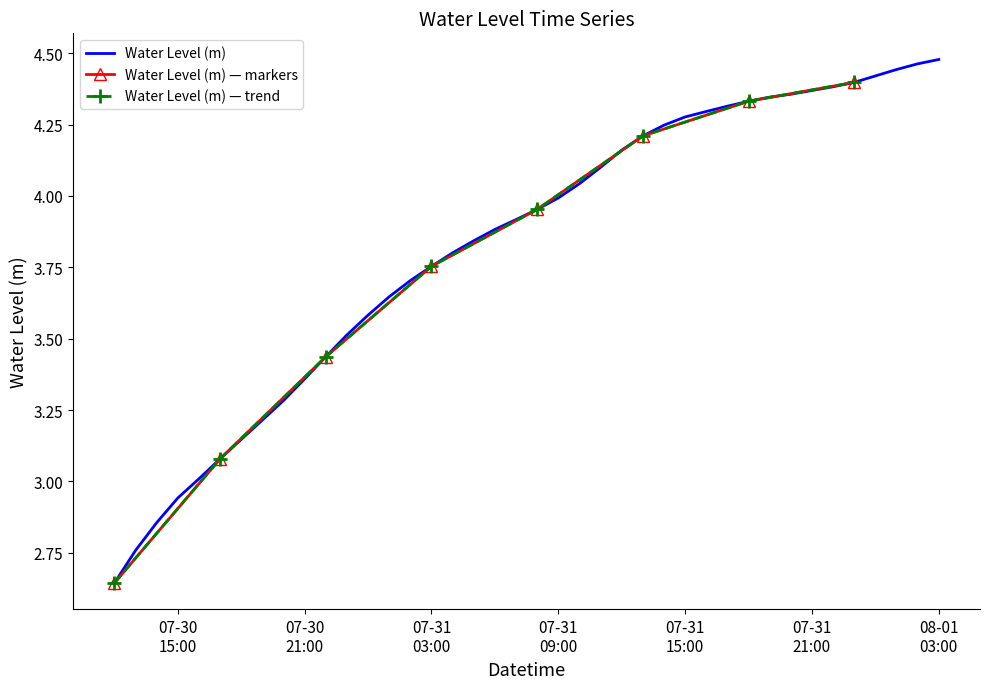

At which label is the value closest to 3?

2024-07-30 16:00:00